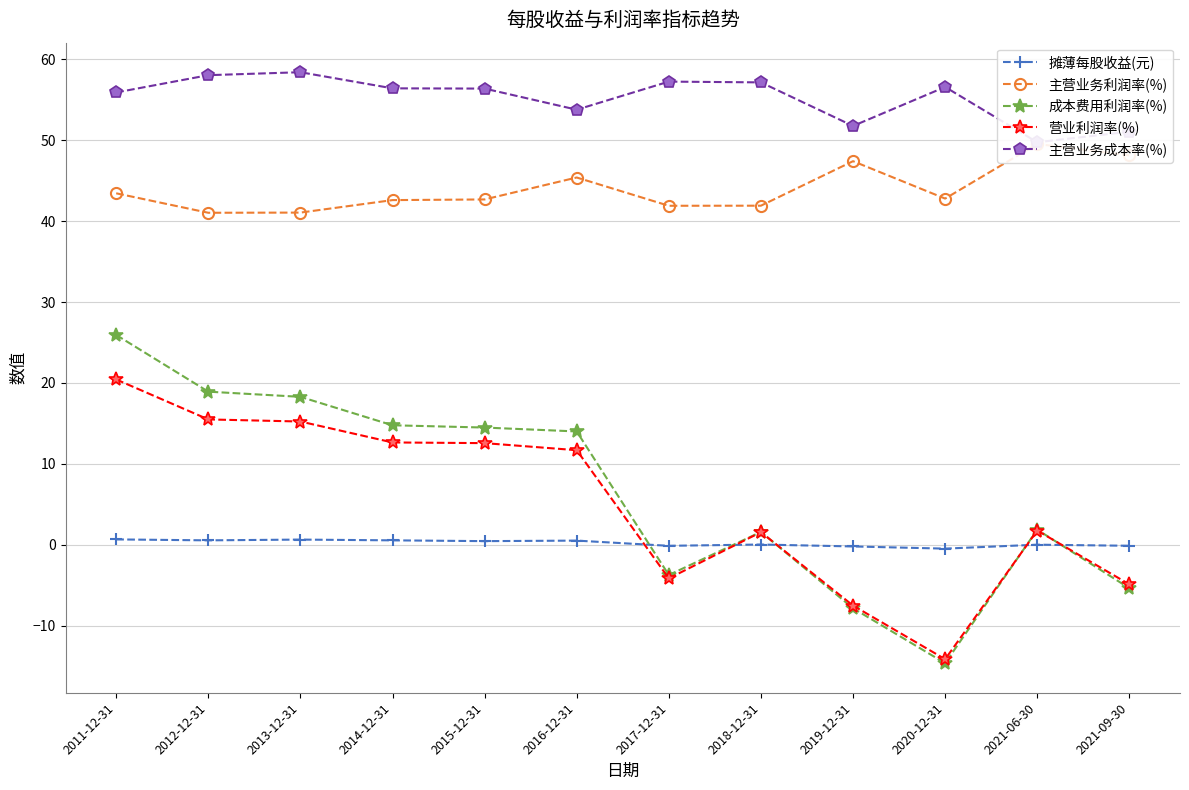

What is the difference between the 主营业务利润率(%) values at 2015-12-31 and 2019-12-31?

4.7